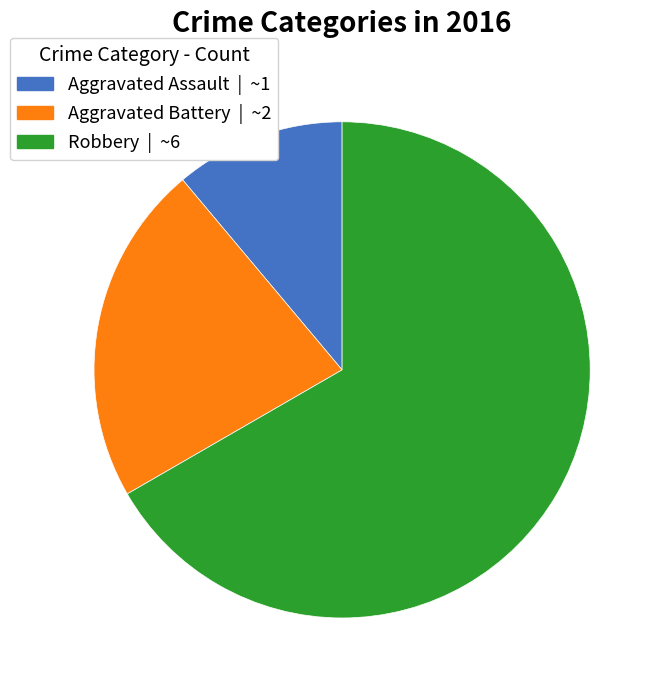

How many segments does this pie chart have?

3